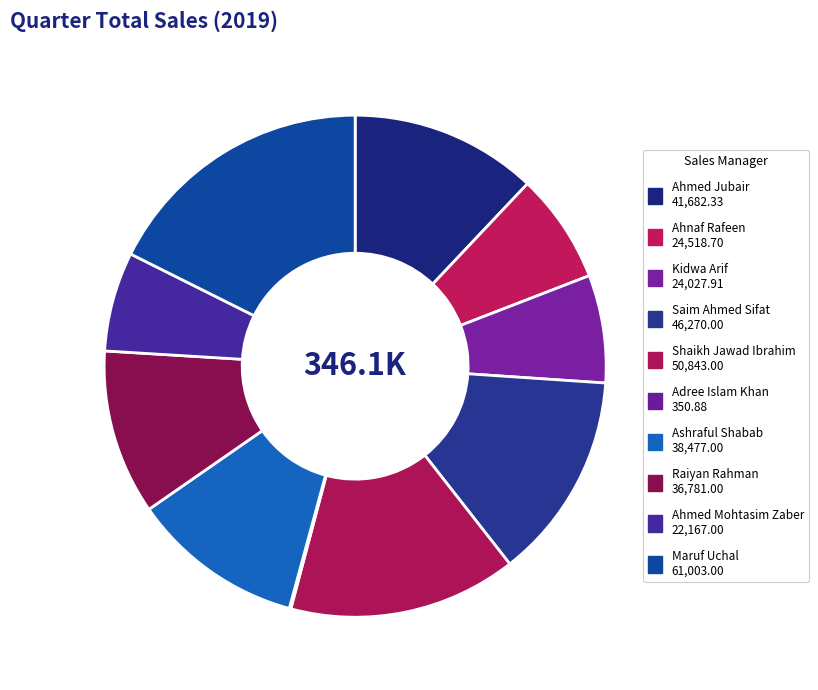

What is the largest slice in the pie chart?

Maruf Uchal